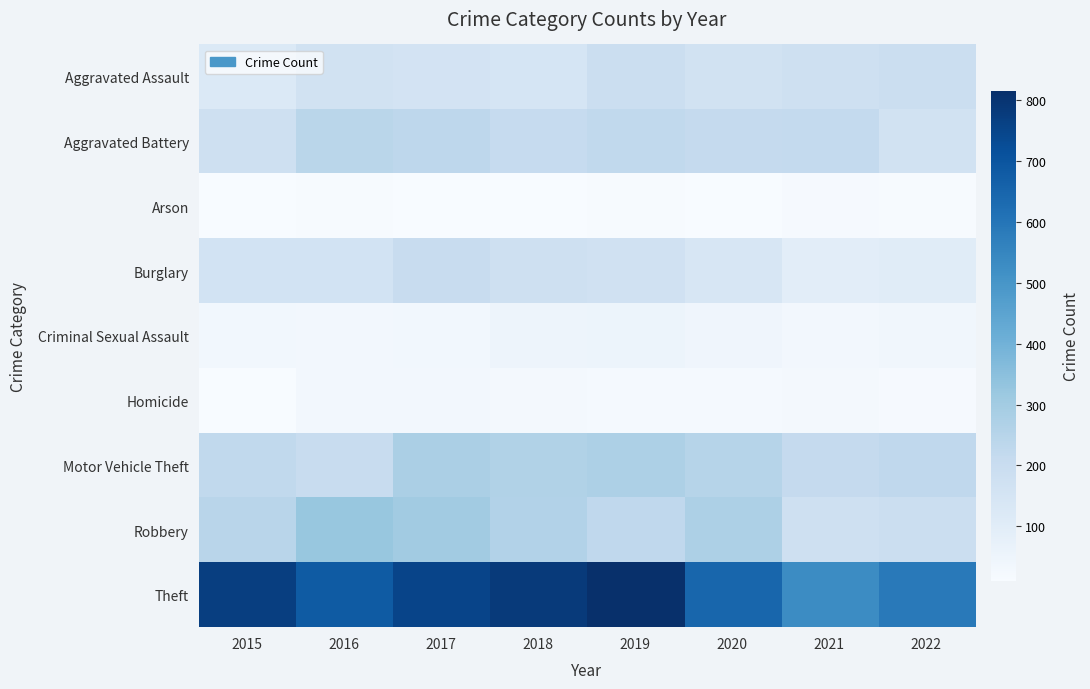

Which category has the lowest value across all series?

2017